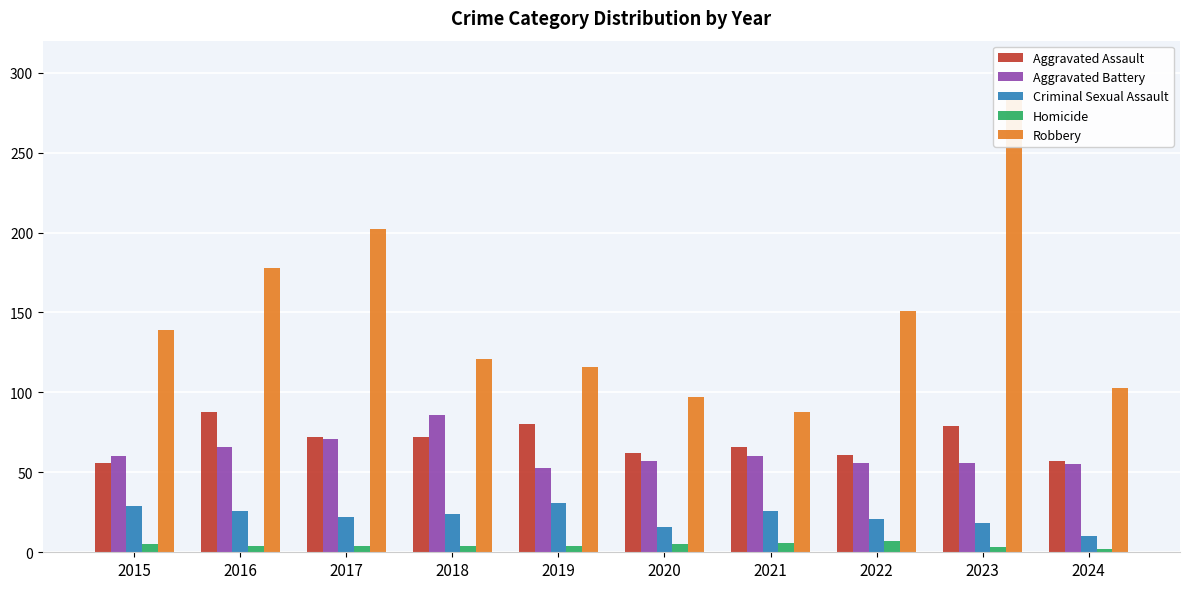

Rank the series at 2015 from highest to lowest value.

Robbery, Aggravated Battery, Aggravated Assault, Criminal Sexual Assault, Homicide